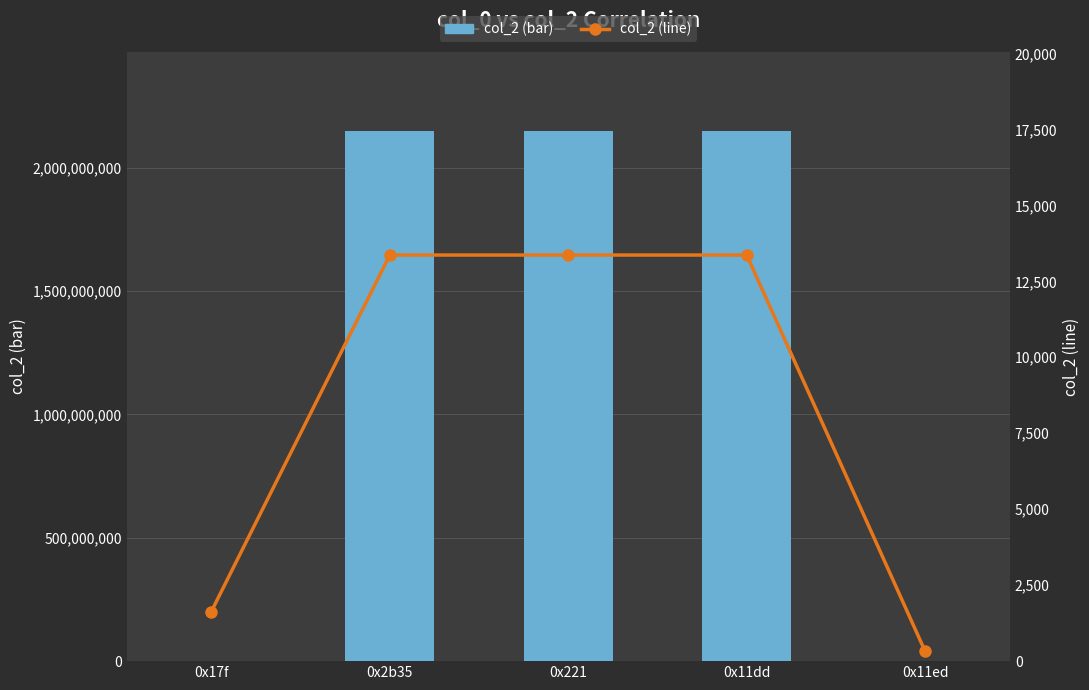

Where does the col_2 (bar) series first go above 2147482370?

0x221